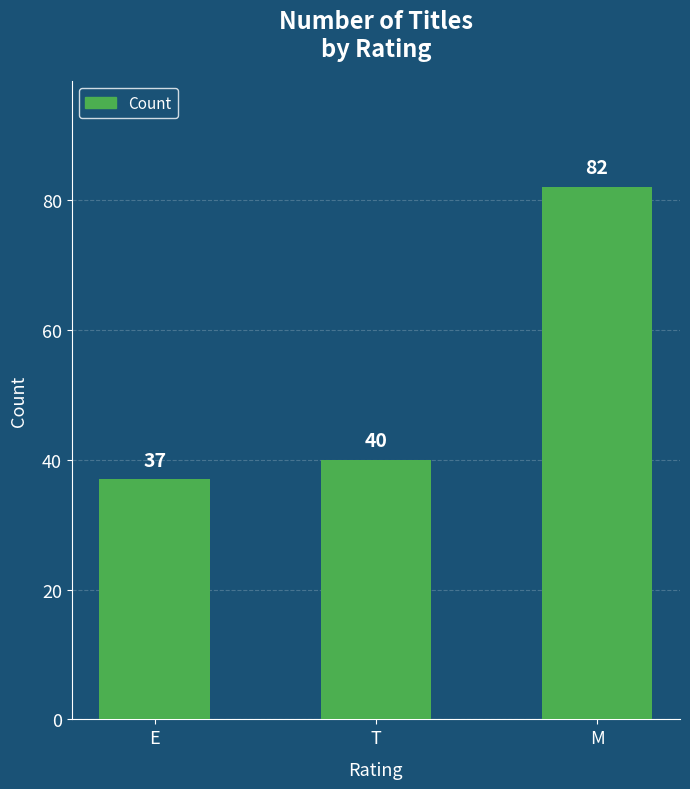

What is the greatest value displayed?

82